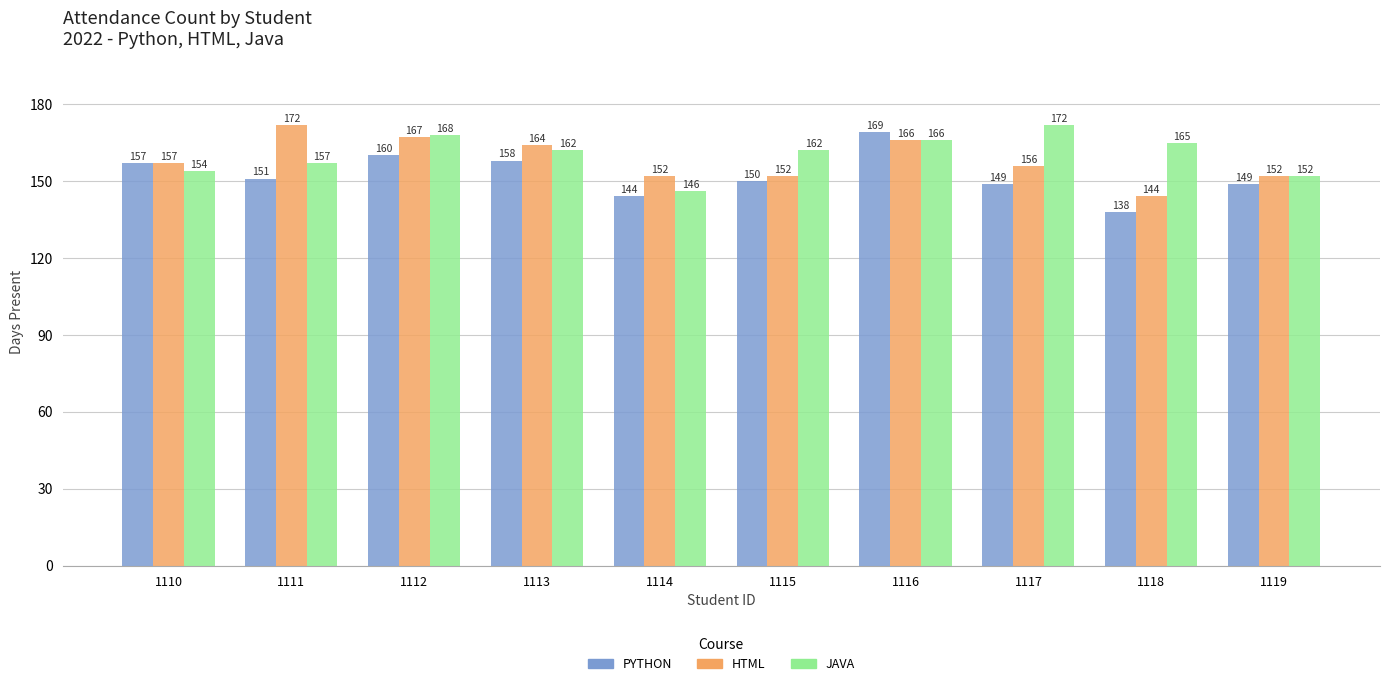

Where is HTML nearest to the value 158?

1110